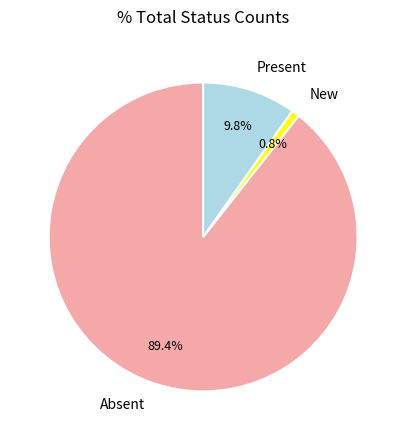

How much of the chart is everything except Absent?

10.6%